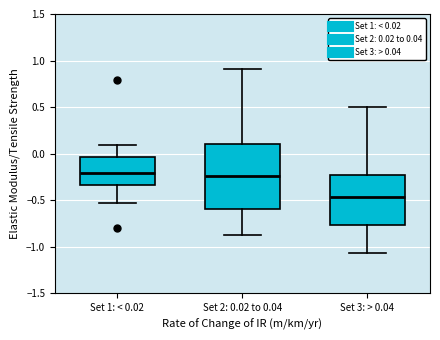

Reading left to right, read every box against the y-axis: the position of its median line, the range the box covers, and the ends of its whiskers. The values are not printed on the chart, so give them approximately, as read against the axis.

Set 1: < 0.02: median -0.20, box -0.35 to -0.05, whiskers -0.55 to 0.10
Set 2: 0.02 to 0.04: median -0.25, box -0.60 to 0.10, whiskers -0.90 to 0.90
Set 3: > 0.04: median -0.45, box -0.75 to -0.25, whiskers -1.05 to 0.50